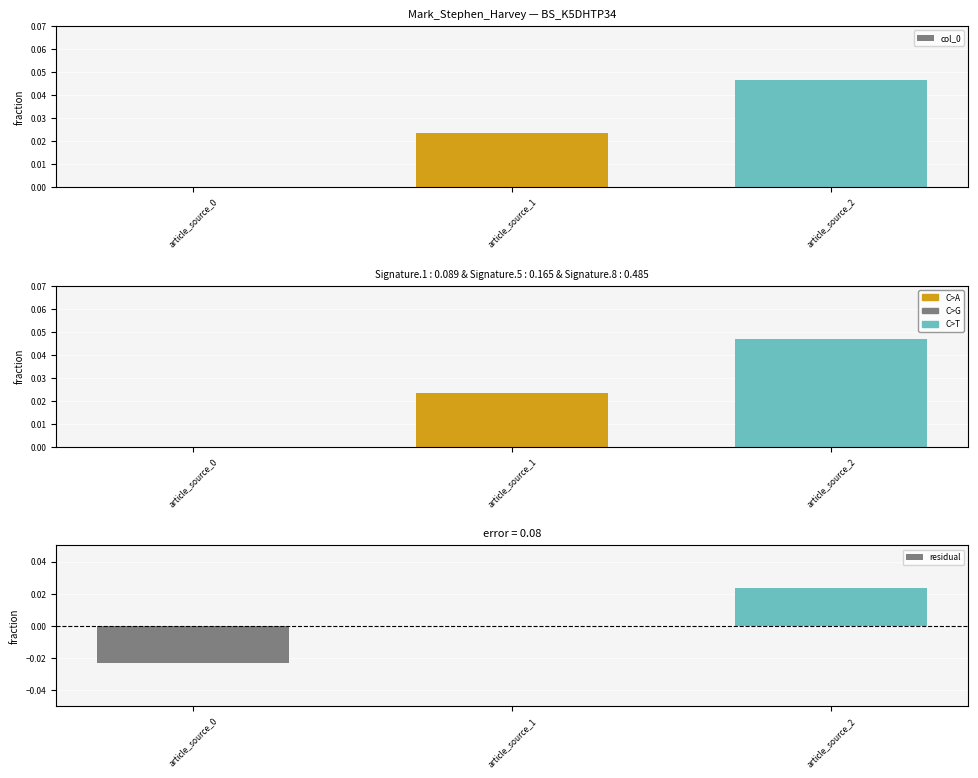

Which series has the widest spread of values?

col_0